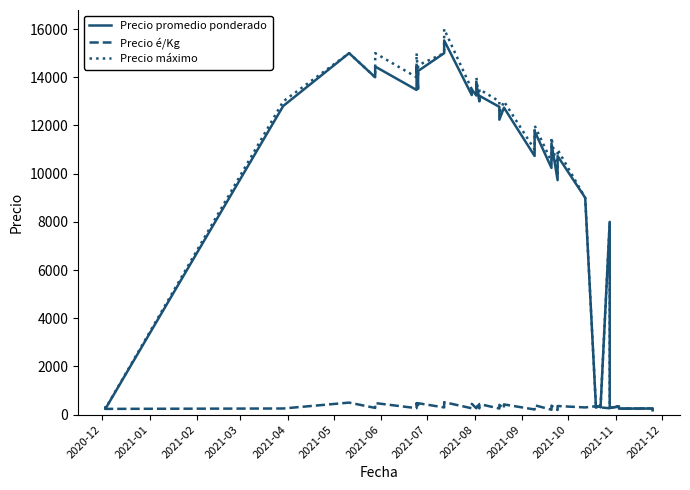

How many distinct data groups are displayed?

3